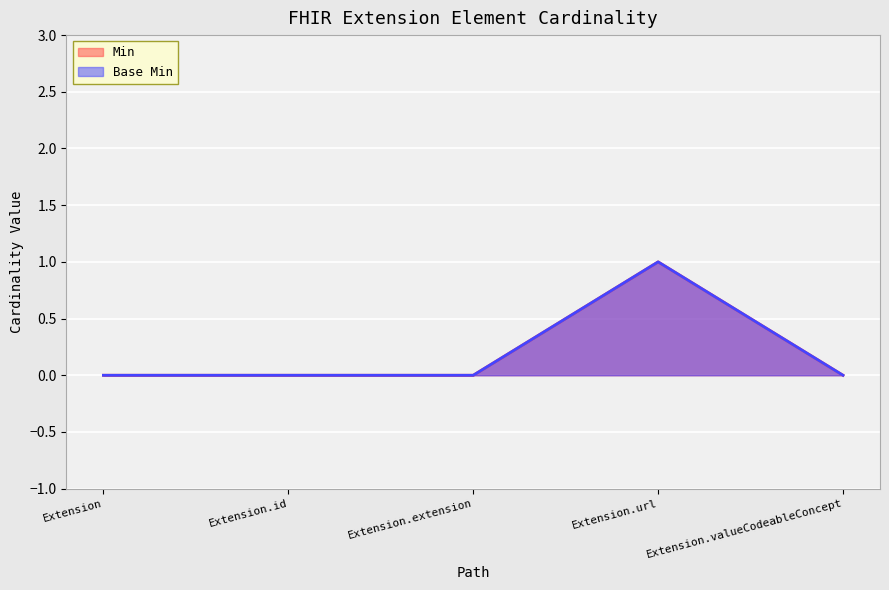

What is the difference between the Base Min values at Extension.url and Extension.valueCodeableConcept?

1